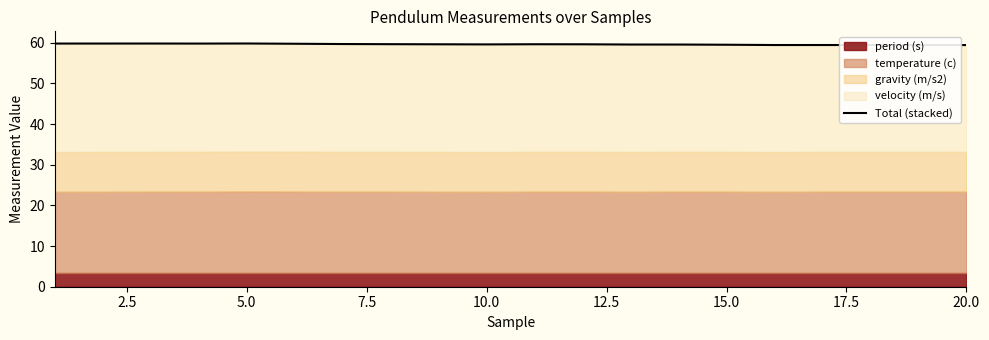

At which category does the chart reach its peak across all series?

5.0